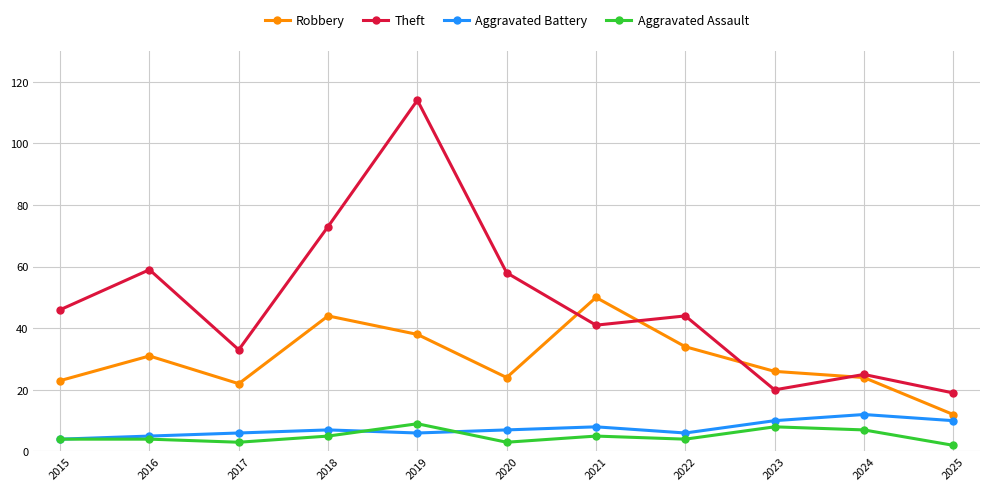

Read the Aggravated Battery value at 2021.

8